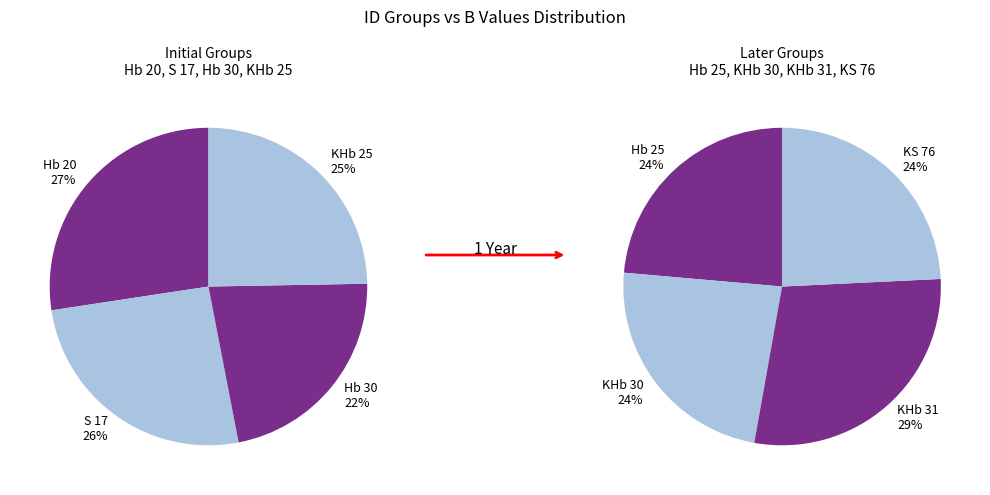

What is the smallest slice in the pie chart?

Hb 30